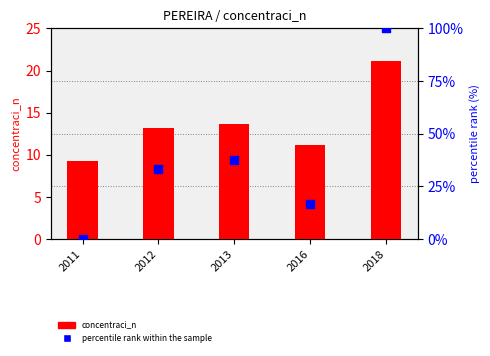

What is the total value across all series at 2018?

121.1